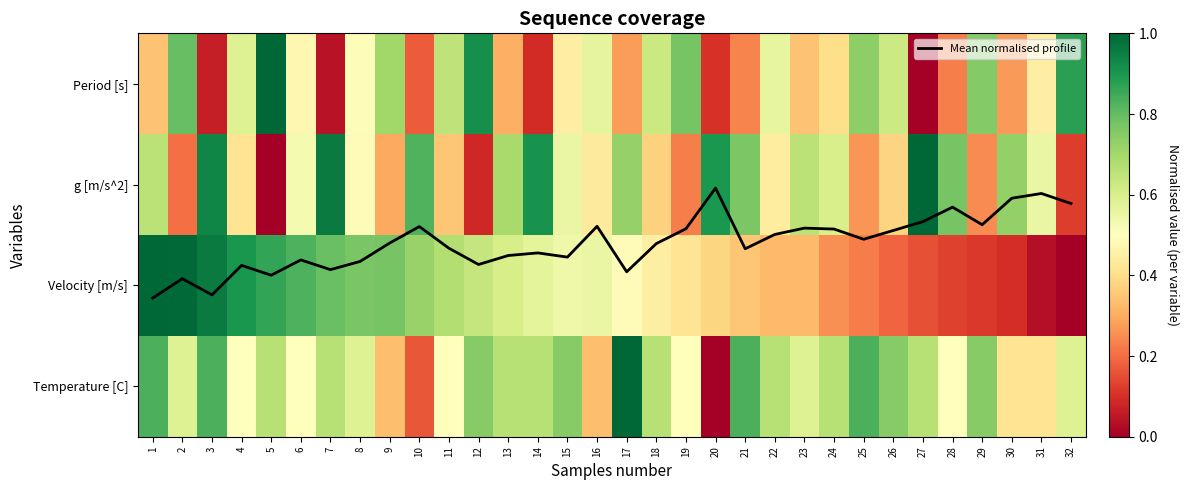

Read the Mean normalised profile value at 16.

1.4